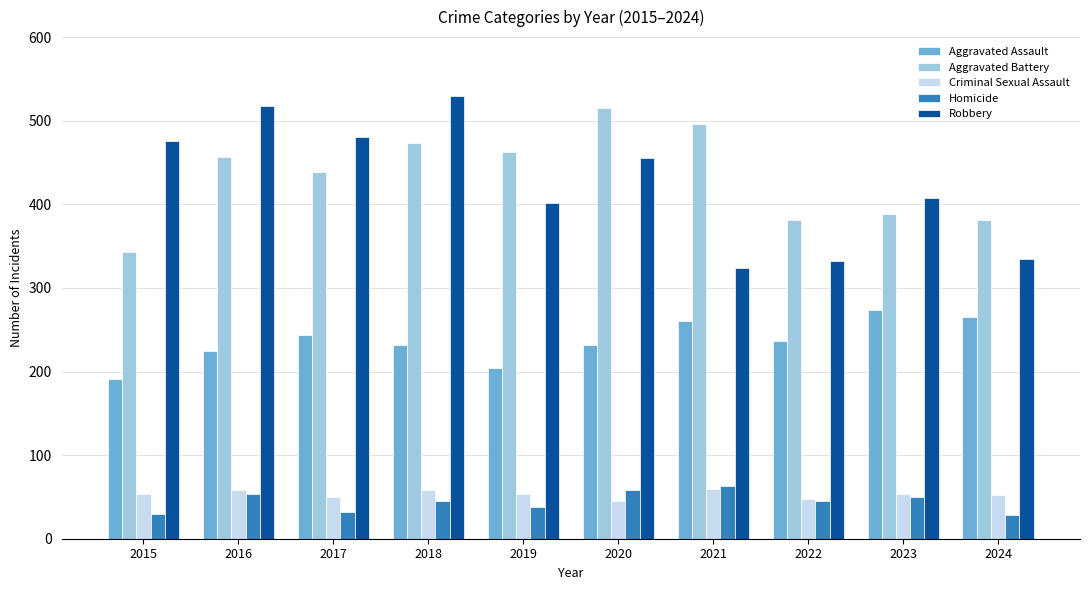

At which label is Aggravated Battery closest to 429?

2017